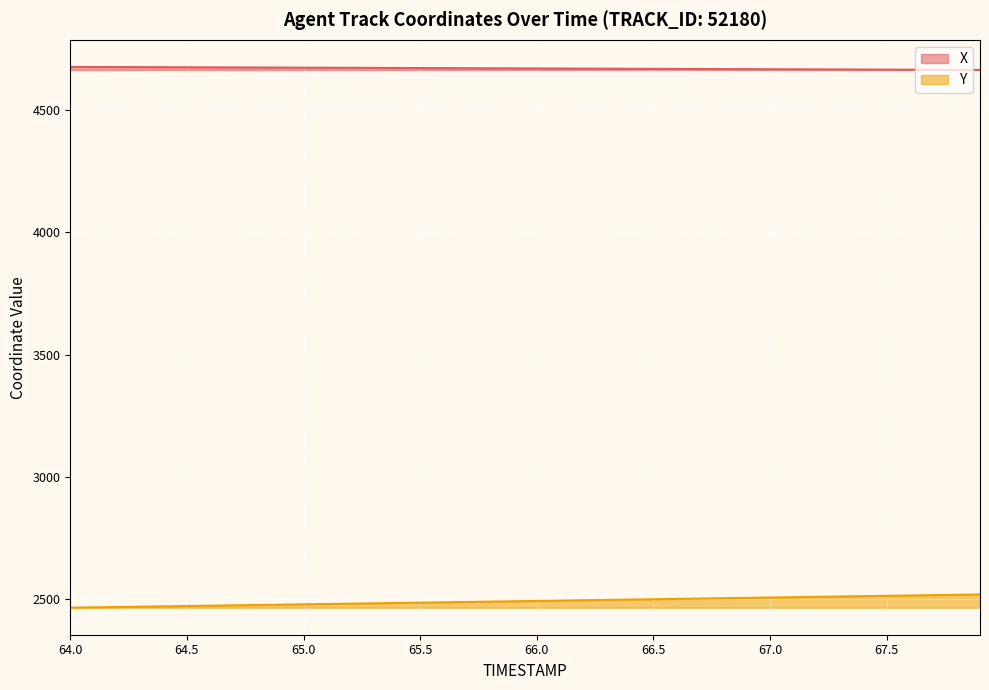

List the series in order of their overall mean, lowest first.

Y, X